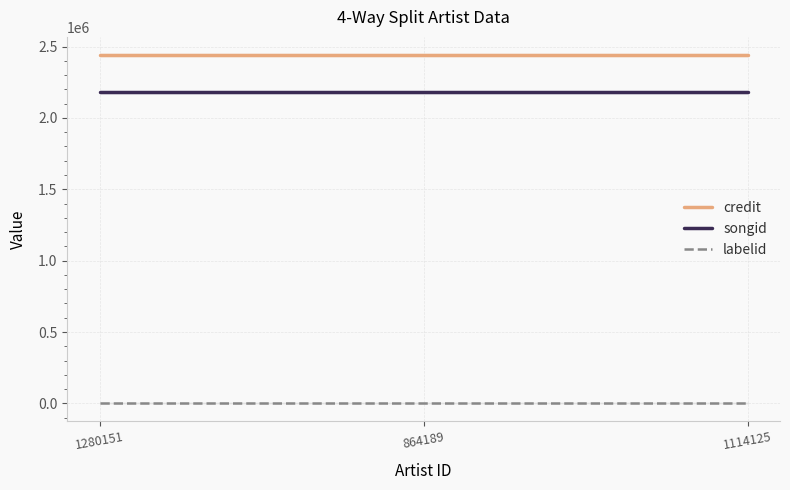

What is the total value across all series at 1114125?

4619924